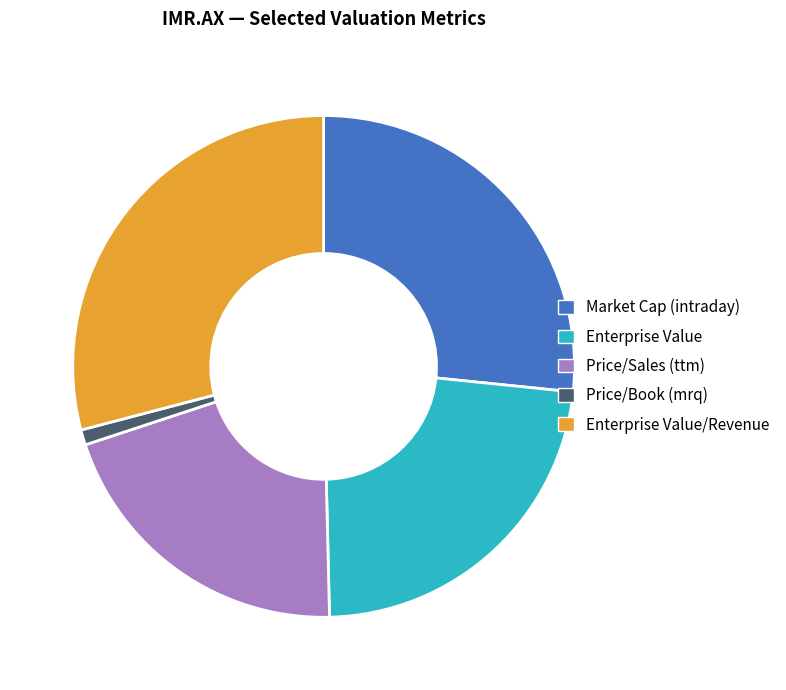

Is the sum of Price/Book (mrq) and Market Cap (intraday) greater than half?

No